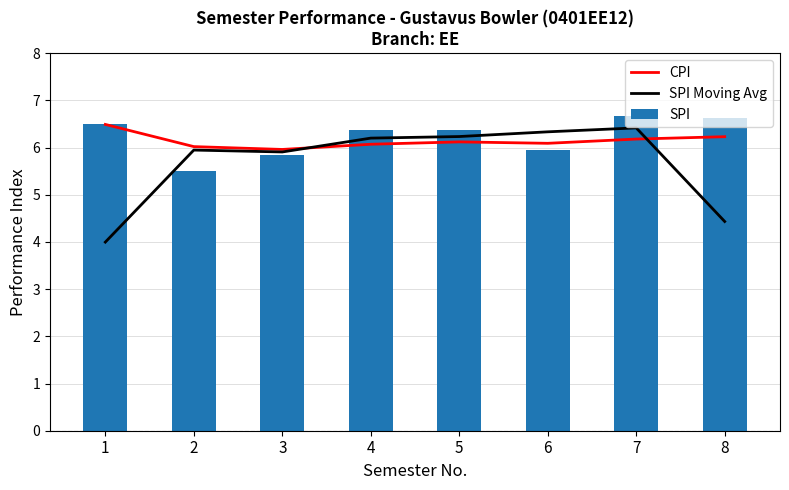

List the series in order of their overall mean, lowest first.

SPI Moving Avg, CPI, SPI